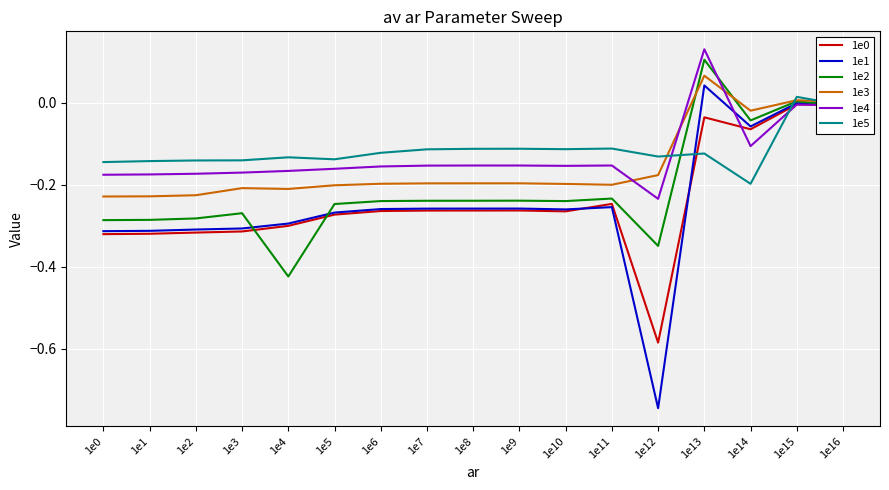

At which category is the sum across all series the highest?

1e13